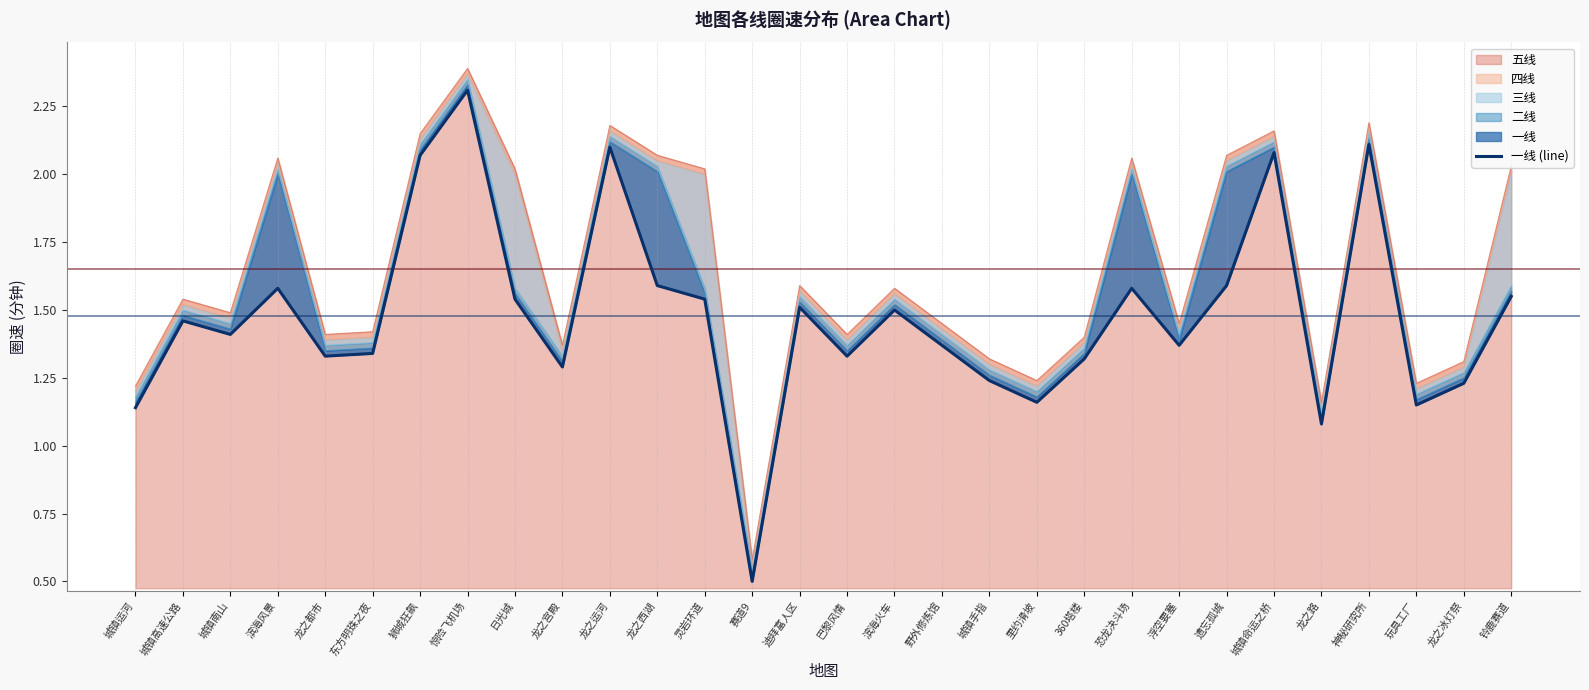

How many categories are shown in the chart?

30